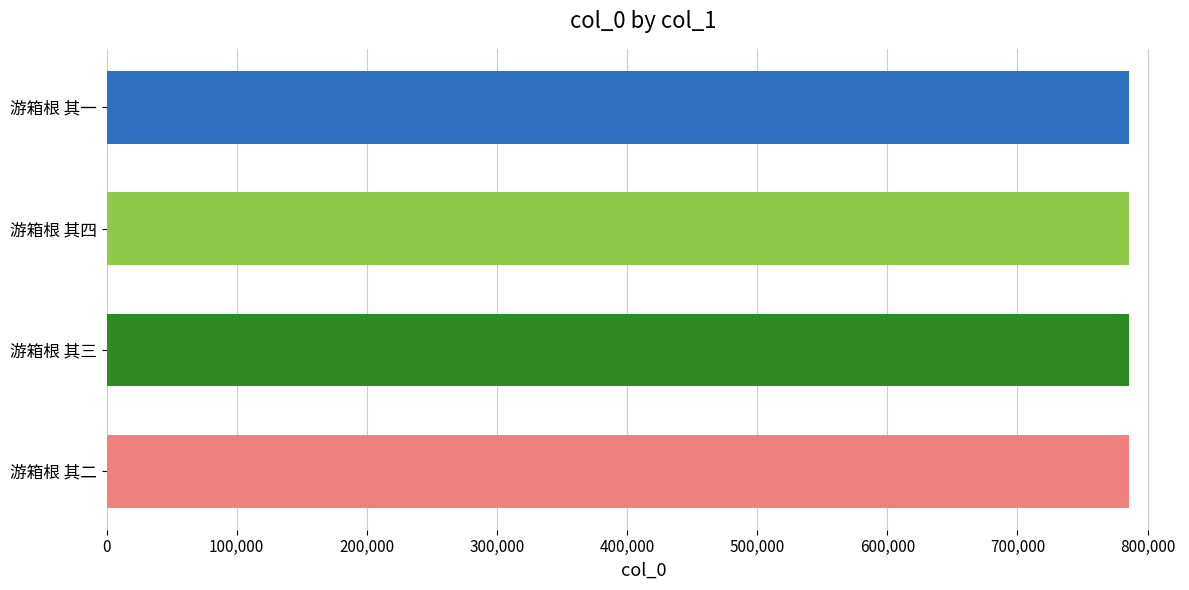

Read the value at 游箱根 其二.

785642